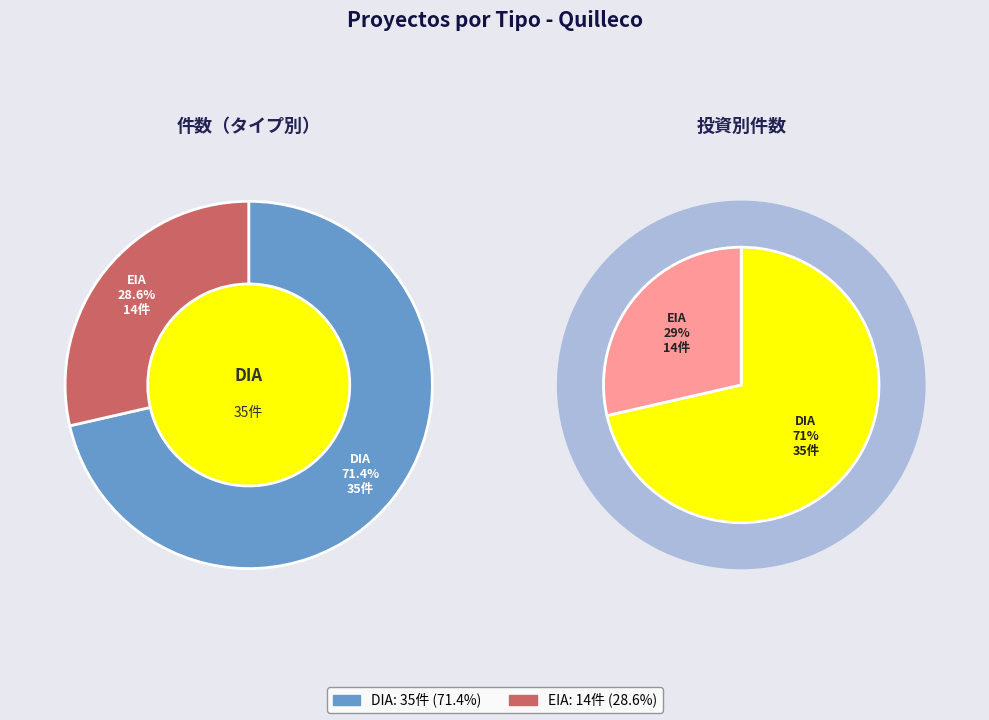

The EIA slice represents 35% of the pie. True or false?

False